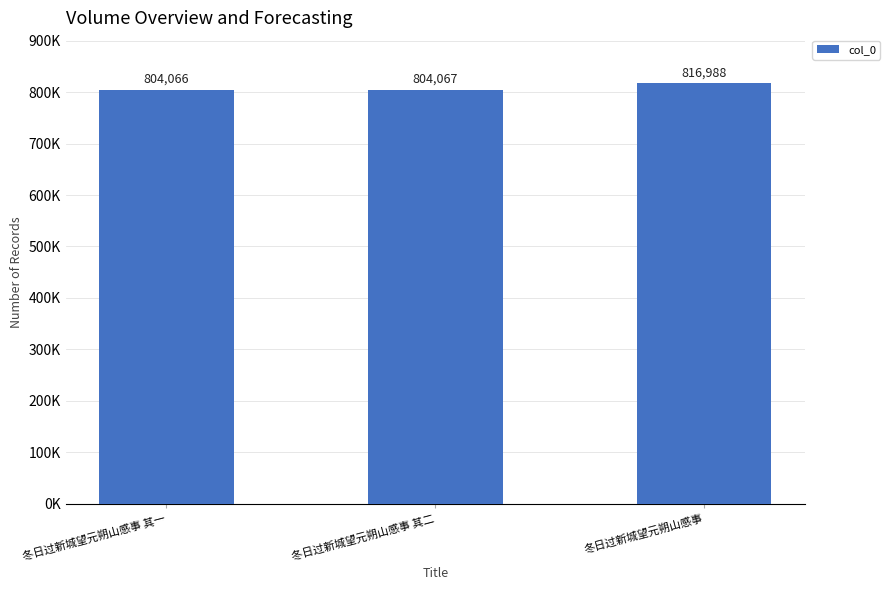

Reading left to right, what are all the values shown in this chart?

804066	804067	816988